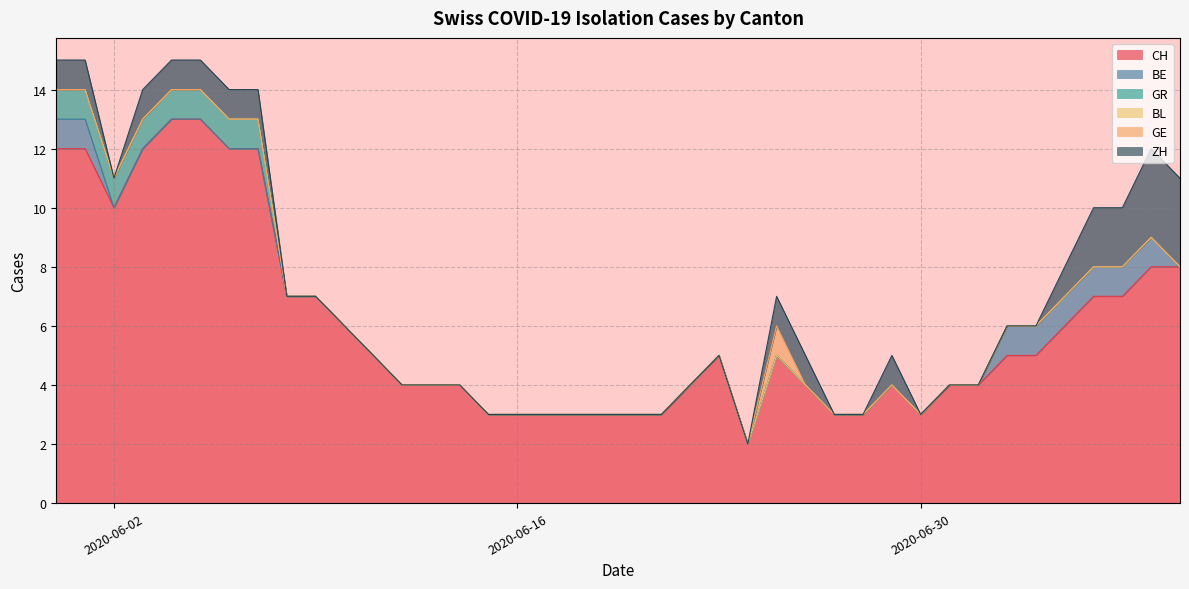

How many GE values are between 0 and 1?

20